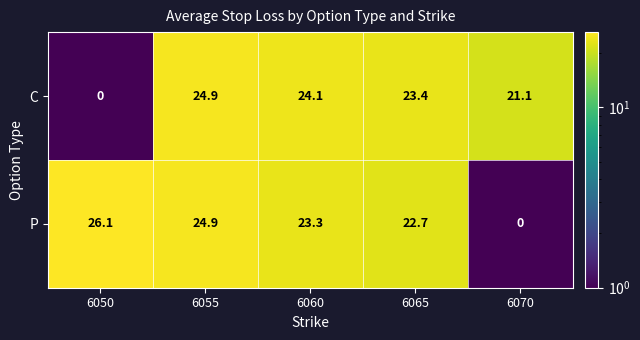

Reading left to right, list all the values displayed in this chart.

C: 0.0	24.9	24.1	23.4	21.1
P: 26.1	24.9	23.3	22.7	0.0